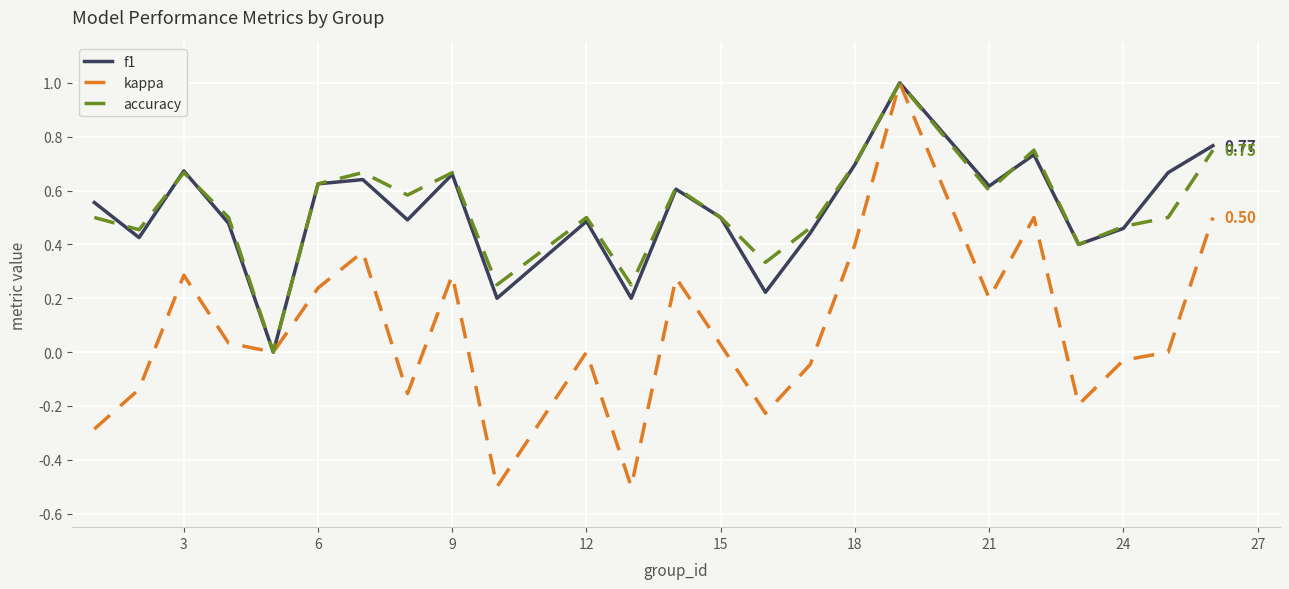

How many values in accuracy are above zero?

23